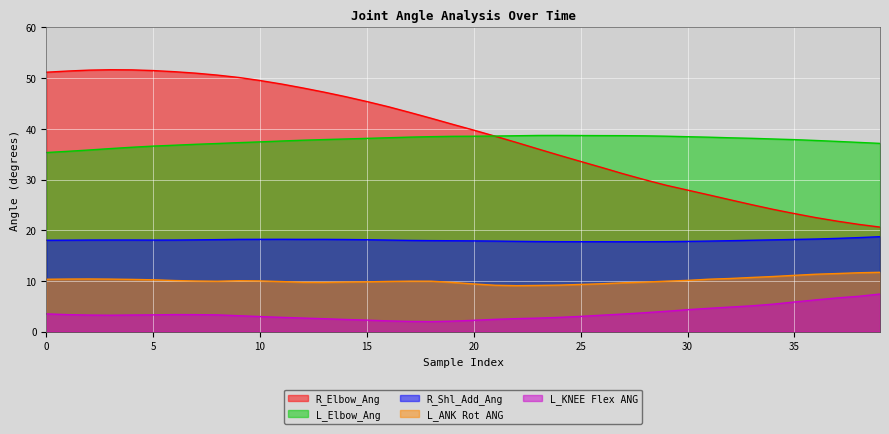

At 0, list the series in order from smallest to largest.

L_KNEE Flex ANG, L_ANK Rot ANG, R_Shl_Add_Ang, L_Elbow_Ang, R_Elbow_Ang